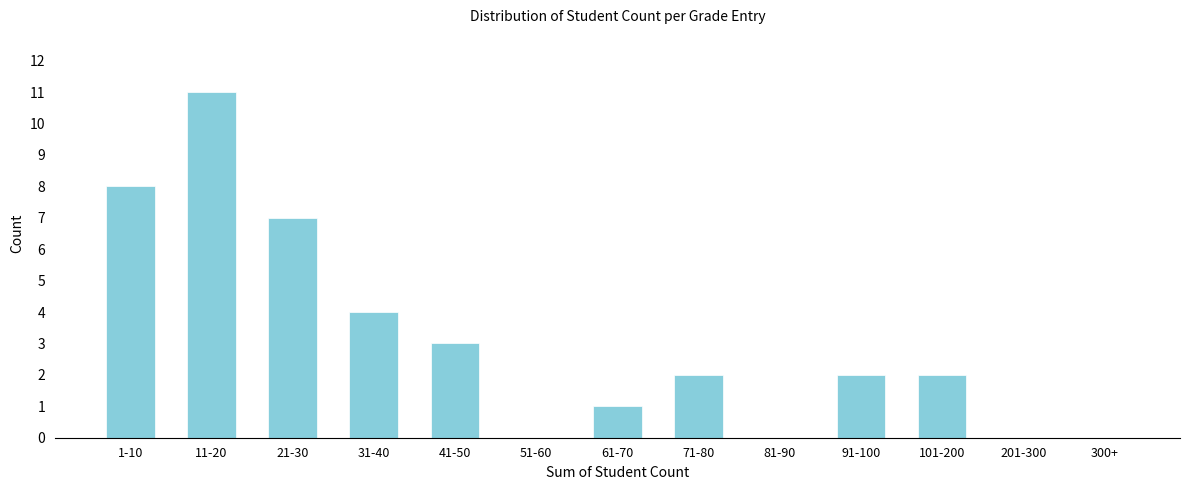

Reading right to left, list all the values displayed in this chart.

300+=0	201-300=0	101-200=2	91-100=2	81-90=0	71-80=2	61-70=1	51-60=0	41-50=3	31-40=4	21-30=7	11-20=11	1-10=8